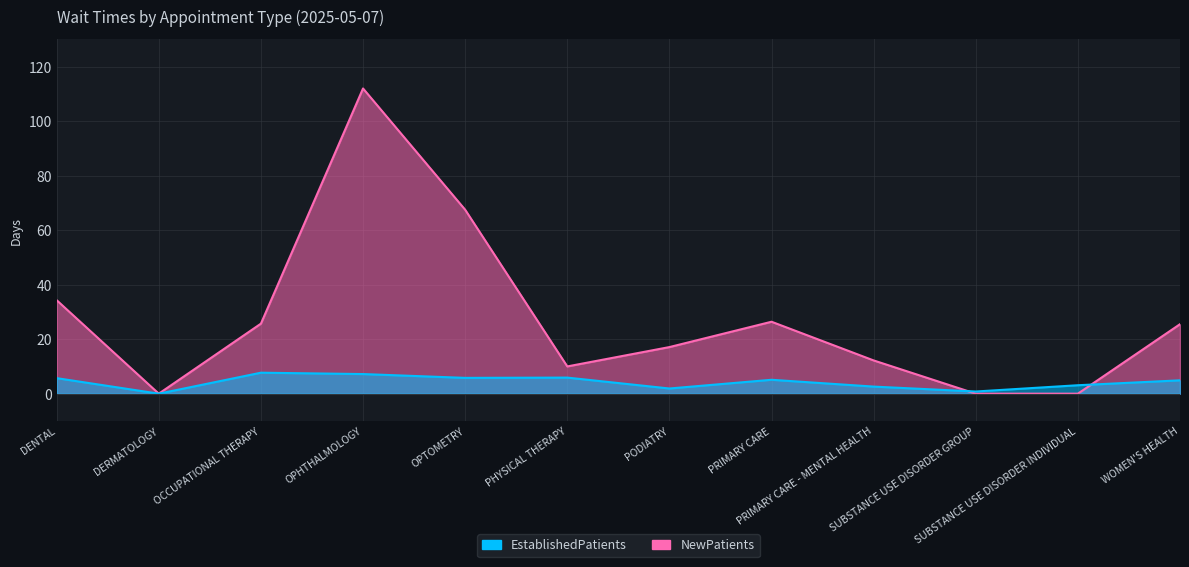

After their last crossing, which series has the higher values: EstablishedPatients or NewPatients?

NewPatients